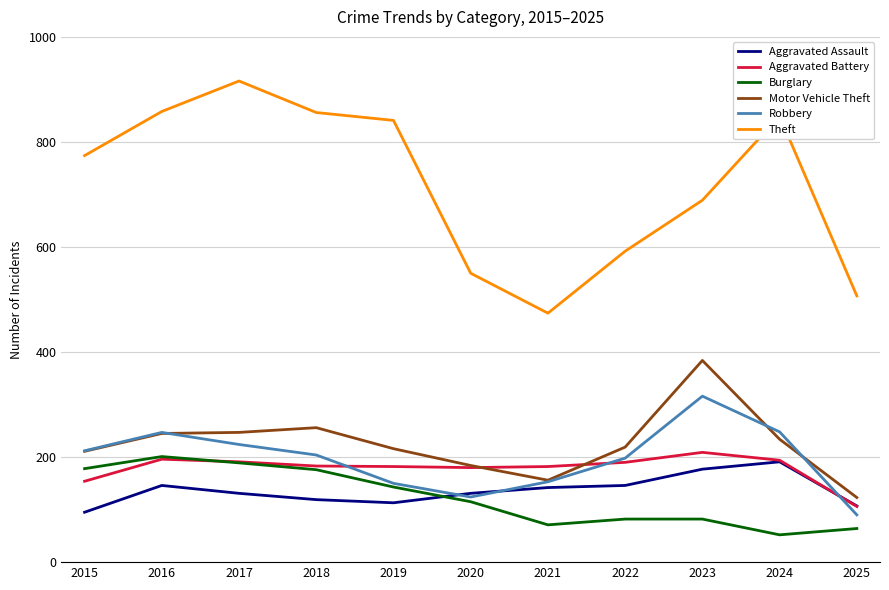

What is the approximate value of Motor Vehicle Theft at 2024, to the nearest 10?

230